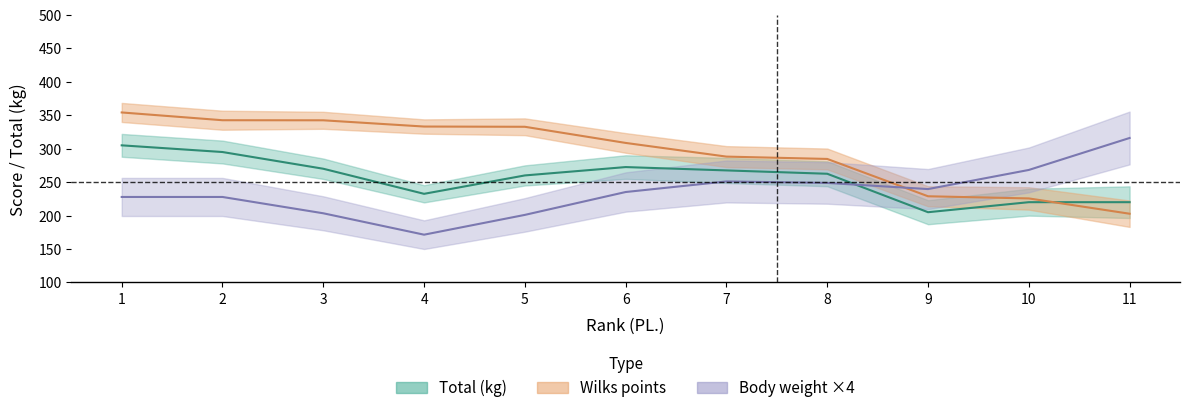

How many intersections are there between weight and wilks?

1